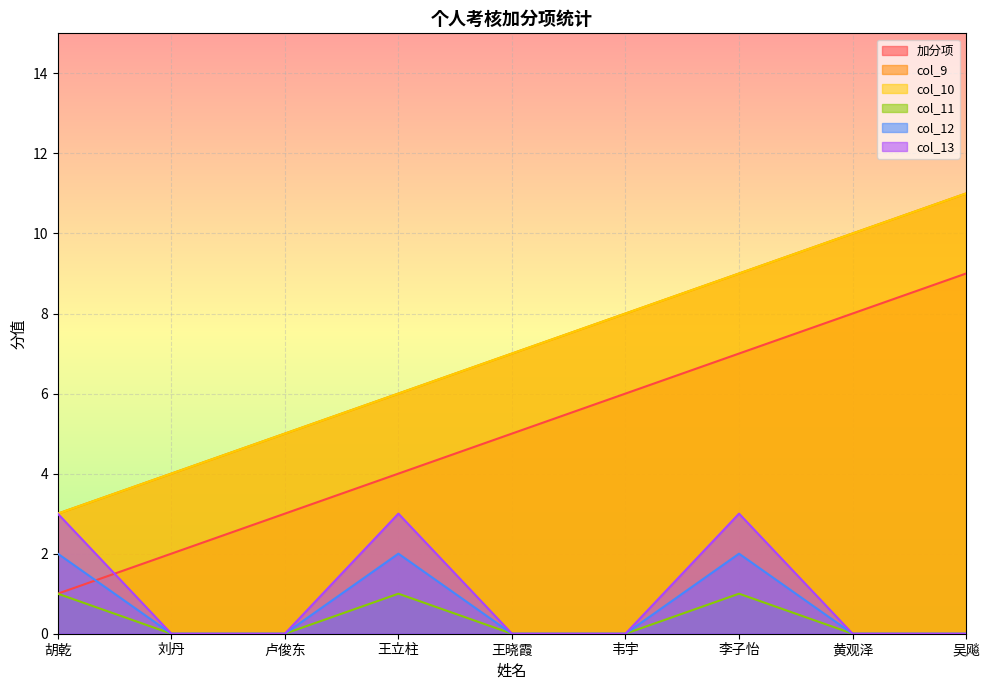

Between 黄观泽 and 吴飚, which series saw the biggest shift?

加分项